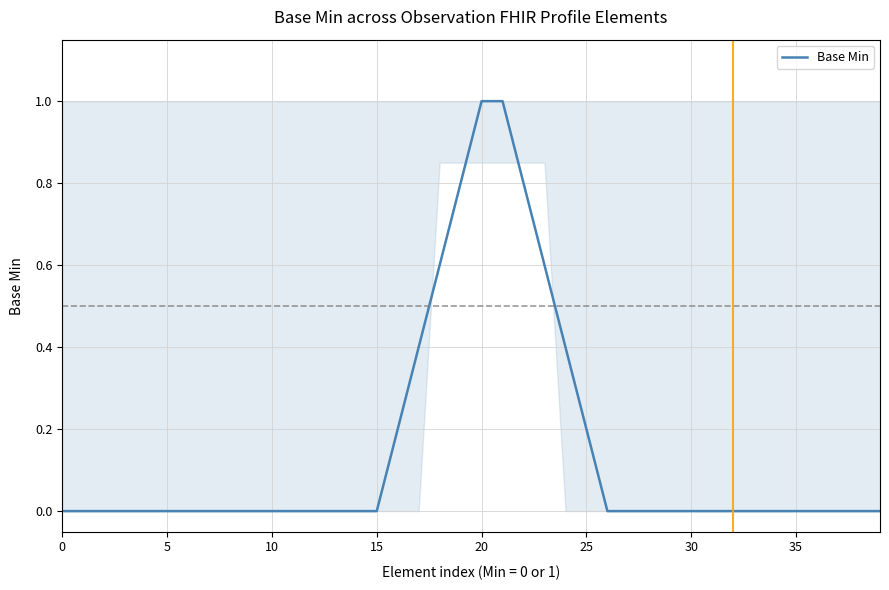

What is the greatest value displayed?

1.0